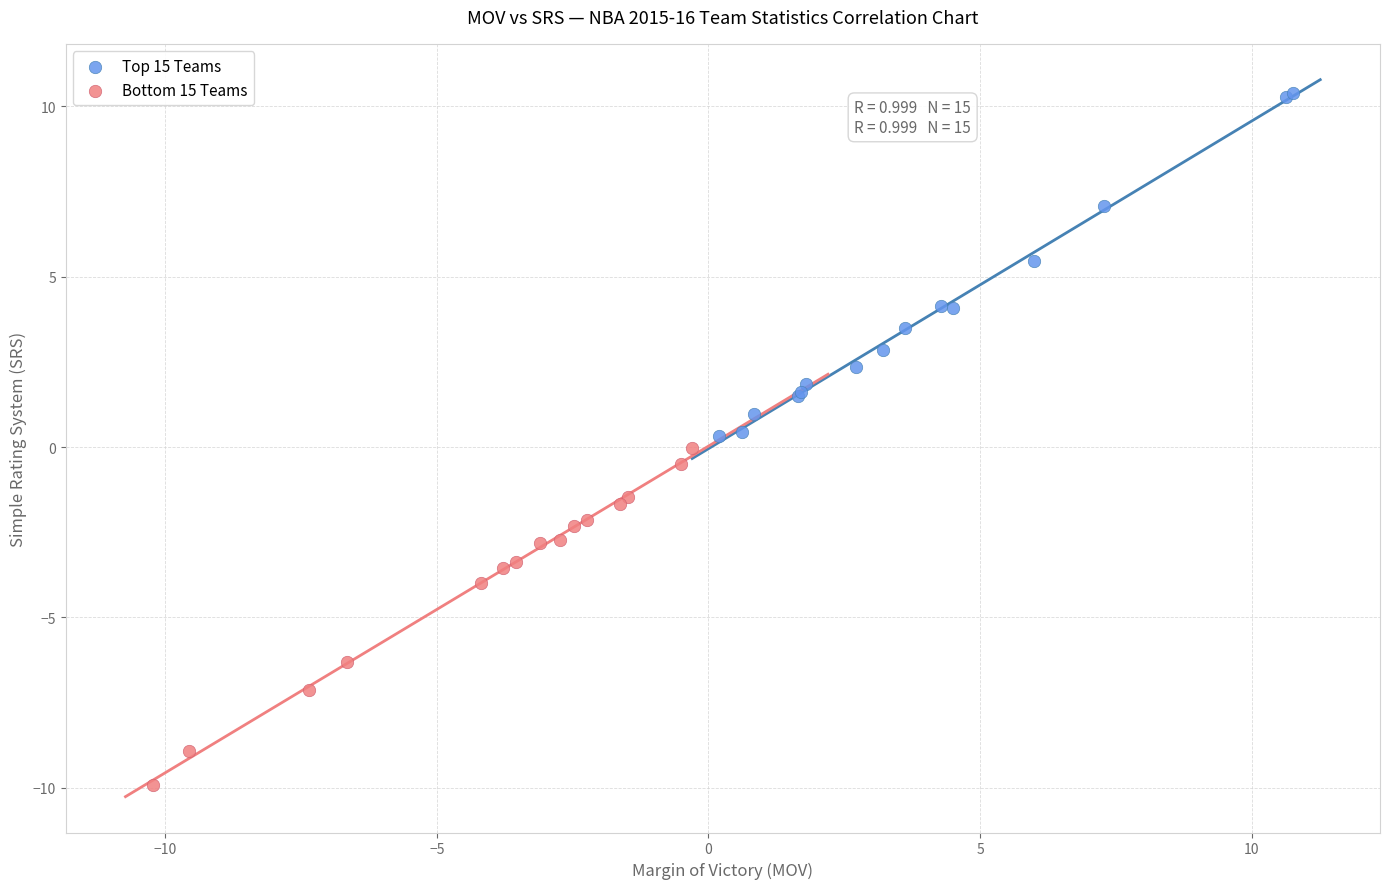

Which series has the largest Y range (max minus min)?

Top 15 Teams